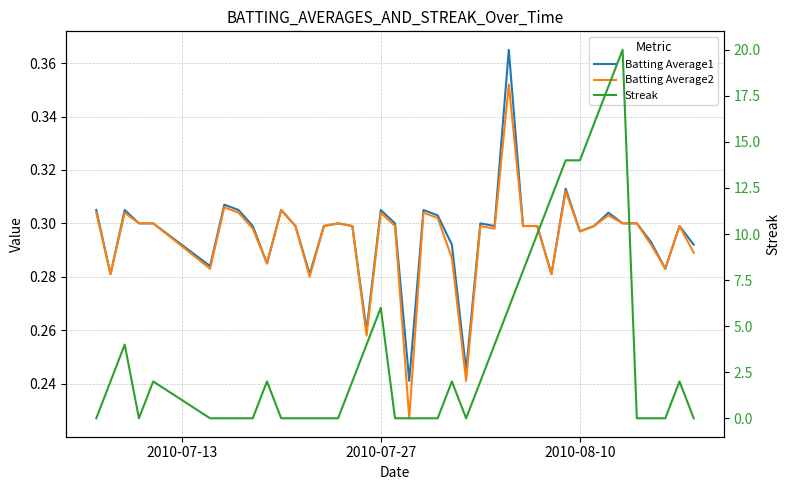

At how many categories does at least one series exceed 0?

40